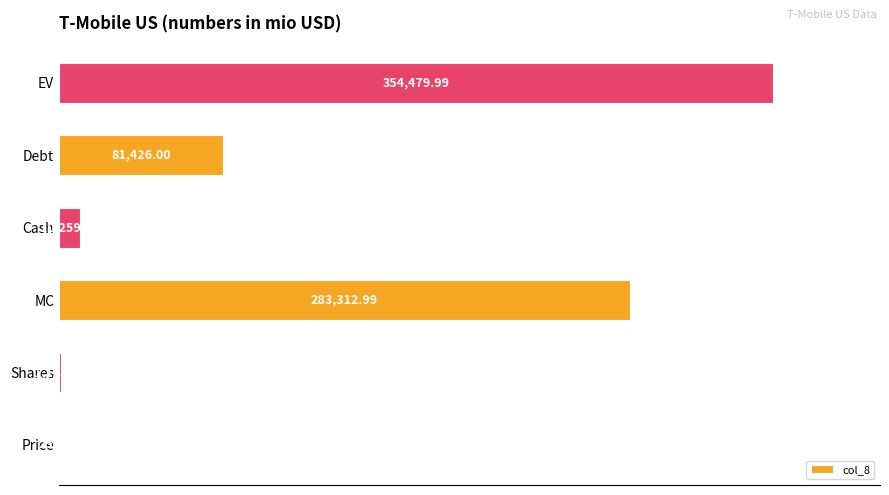

At which category does the chart reach its peak across all series?

EV